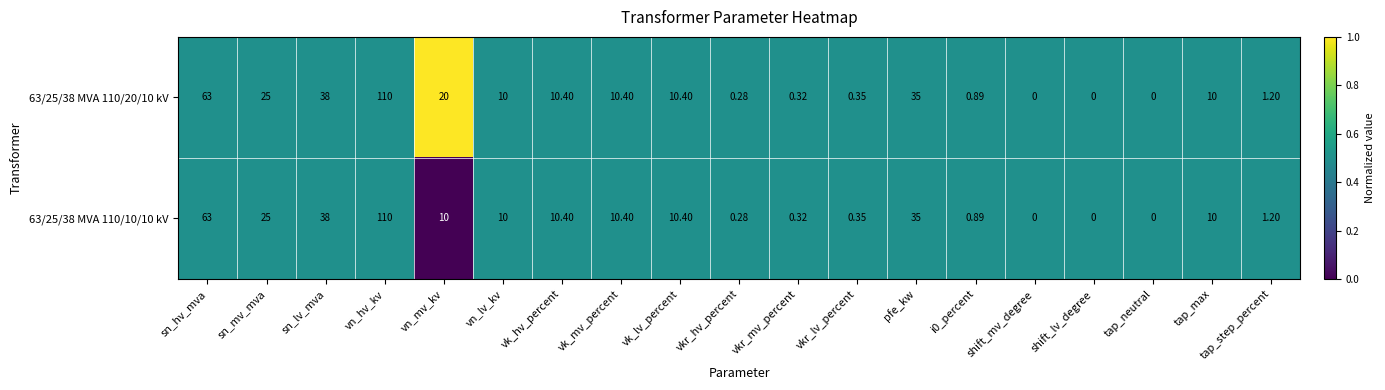

At which category is the sum across all series the highest?

vn_hv_kv